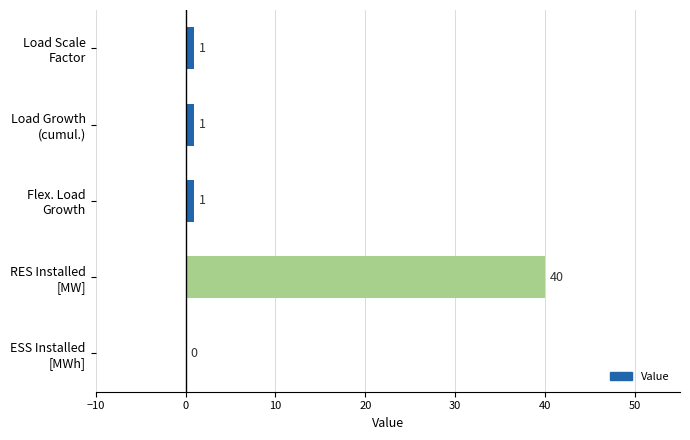

How many values are above zero?

4